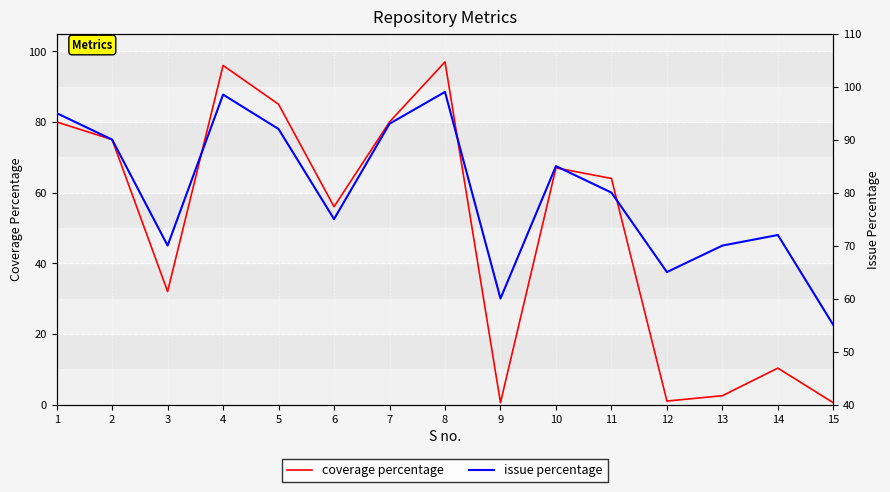

The coverage percentage series shows 96.0 at 4. True or false?

True